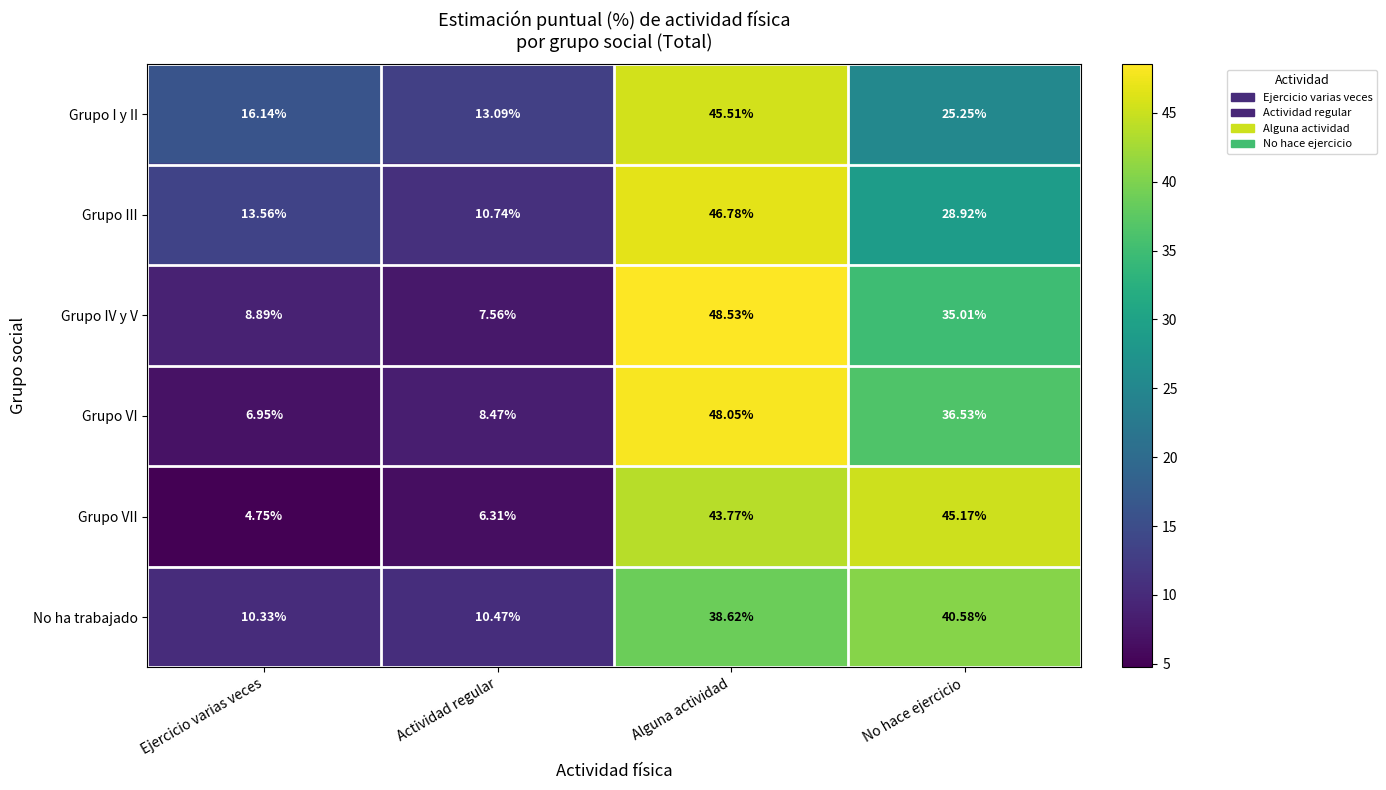

Count the number of categories in the chart.

4